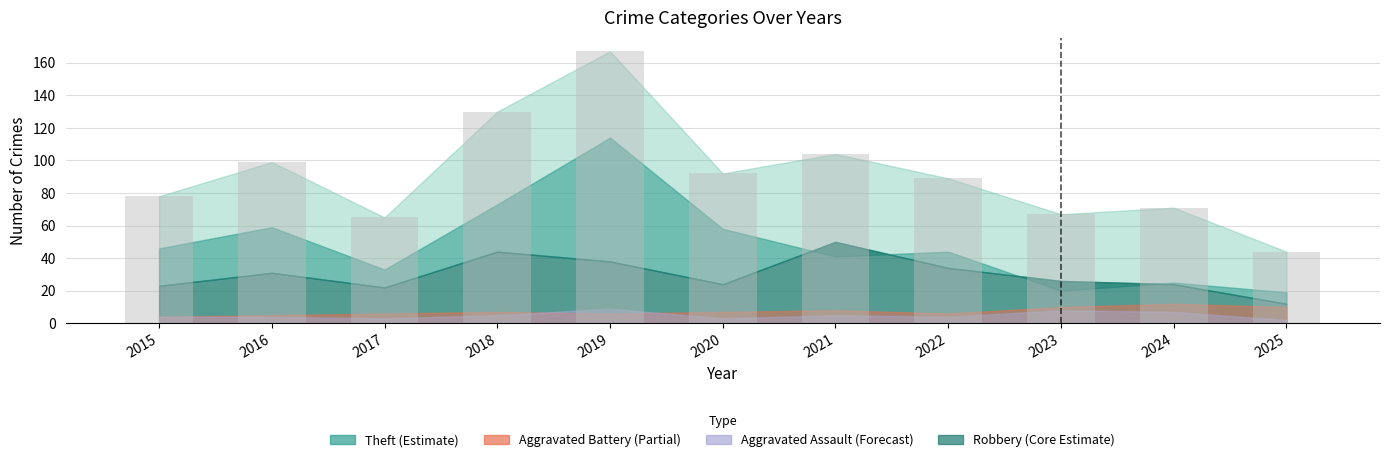

What is the average value?

91